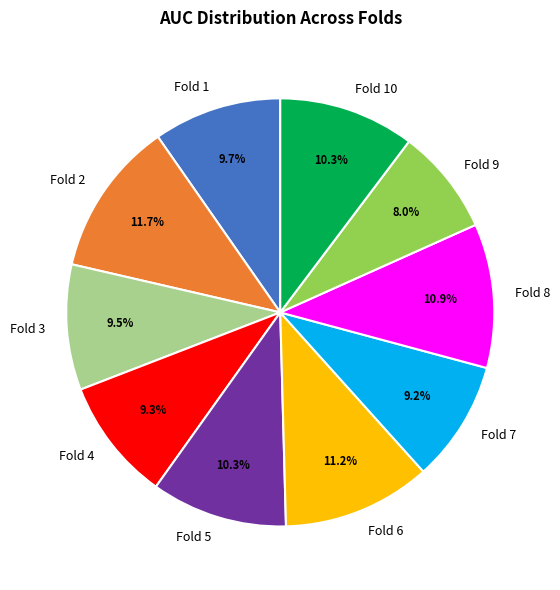

To the nearest percent, what is the average slice percentage?

10%